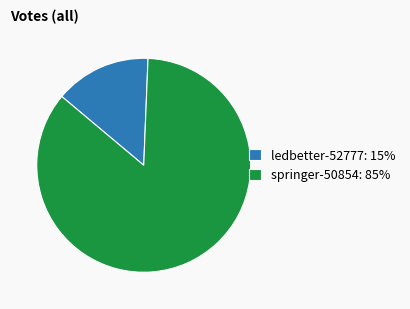

Do springer-50854: 85% and ledbetter-52777: 15% together represent more than half of the pie?

Yes